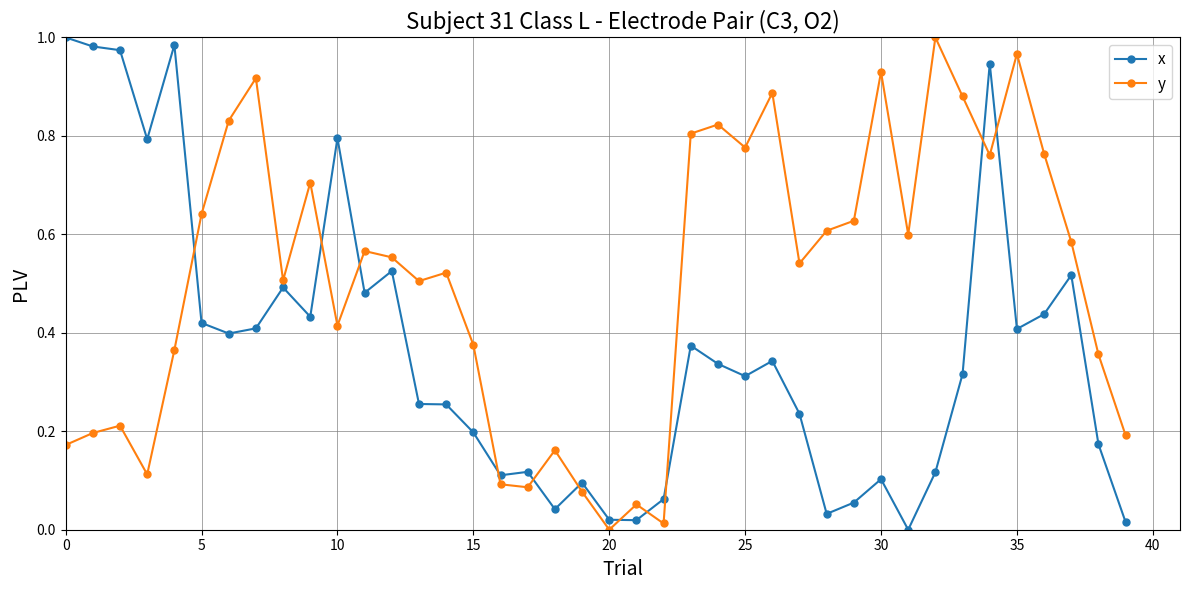

List the series in order of their overall mean, highest first.

y, x